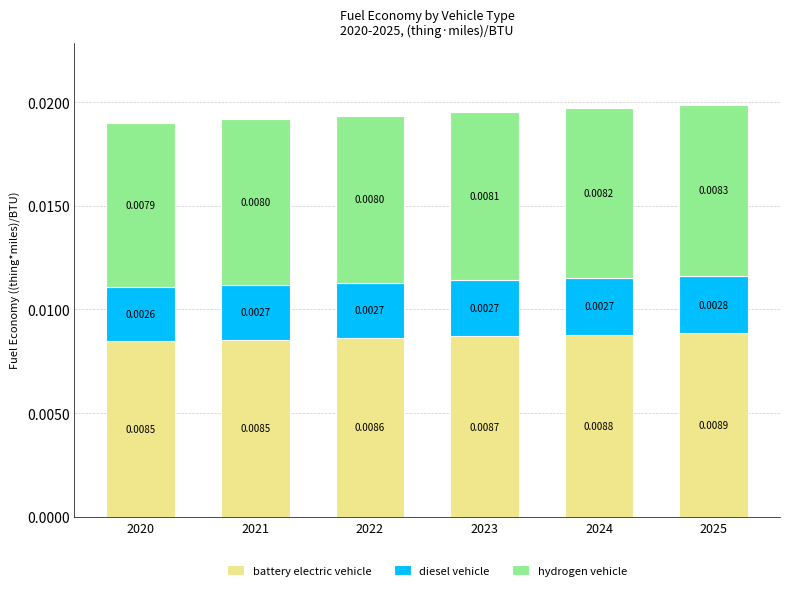

At which category is the sum across all series the highest?

2025